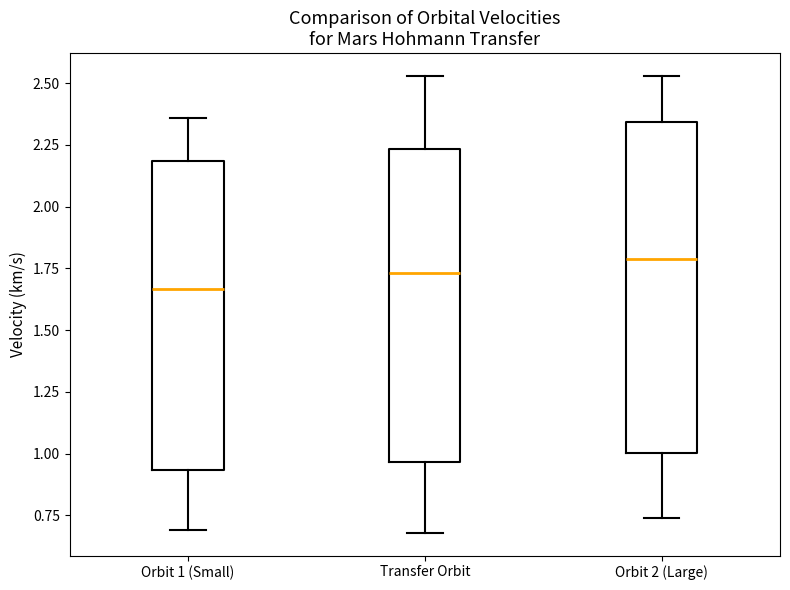

Which box has the highest median line?

Orbit 2 (Large)